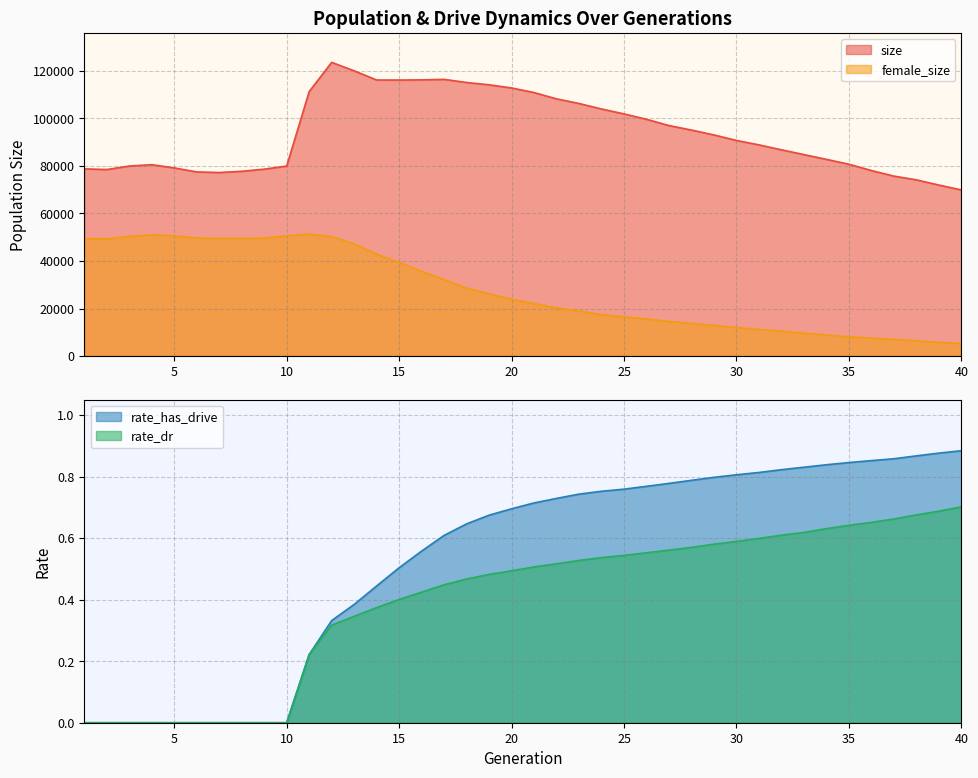

Where is the first local minimum for size?

2